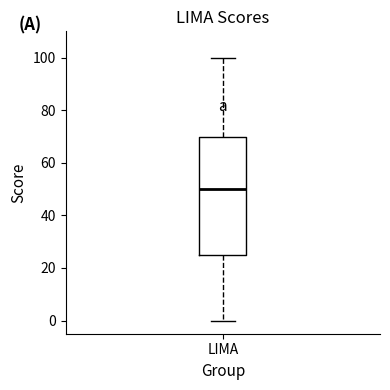

Where does the median line of the box for LIMA sit on the y-axis? The values are not printed on the chart, so give them approximately, as read against the axis.

50